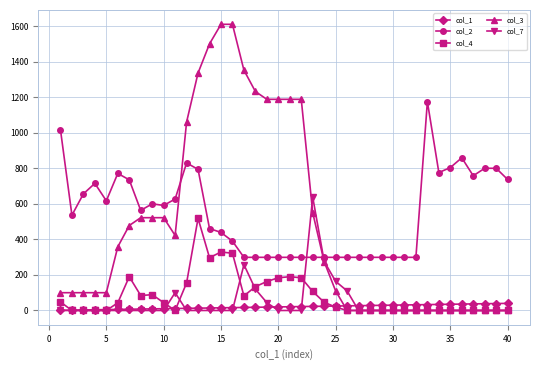

What are all the series names shown in the legend?

col_1, col_2, col_4, col_3, col_7